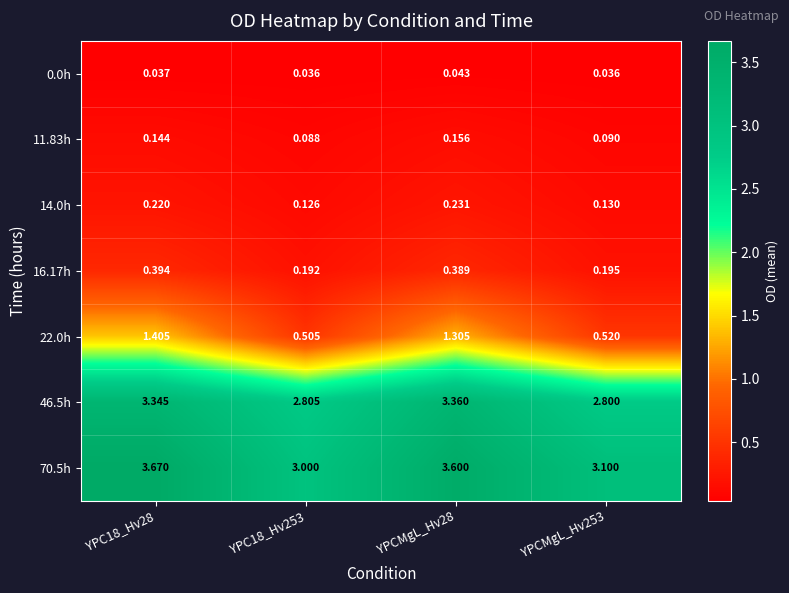

Is the value of 70.5h at YPCMgL_Hv253 greater than the value of 16.17h at YPCMgL_Hv28?

Yes